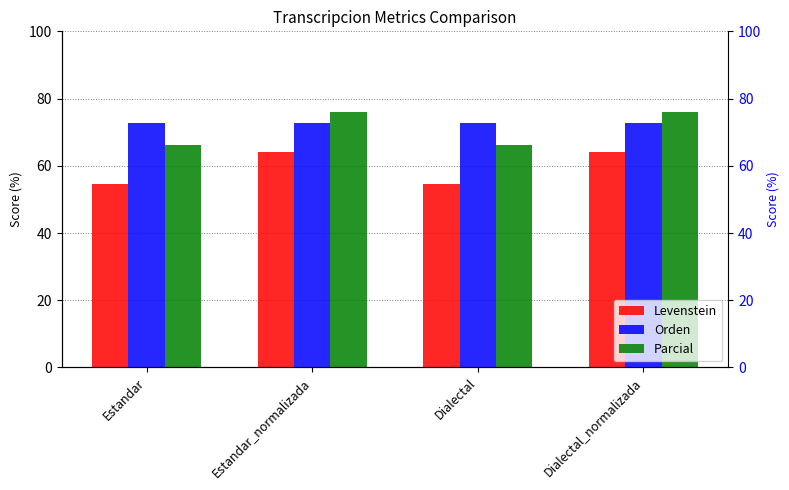

At which category is the sum across all series the highest?

Estandar_normalizada